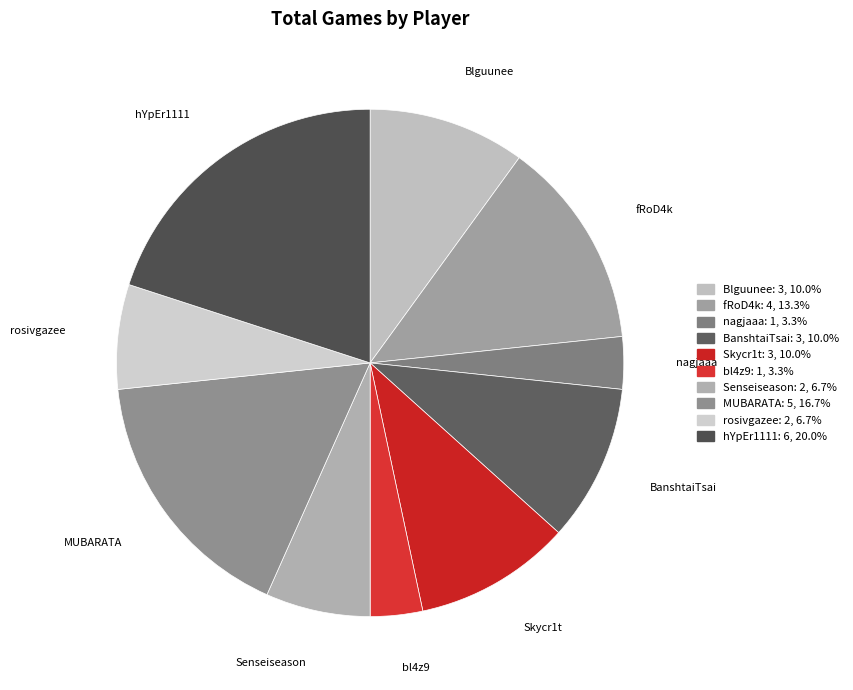

Between BanshtaiTsai and fRoD4k, which is larger?

fRoD4k